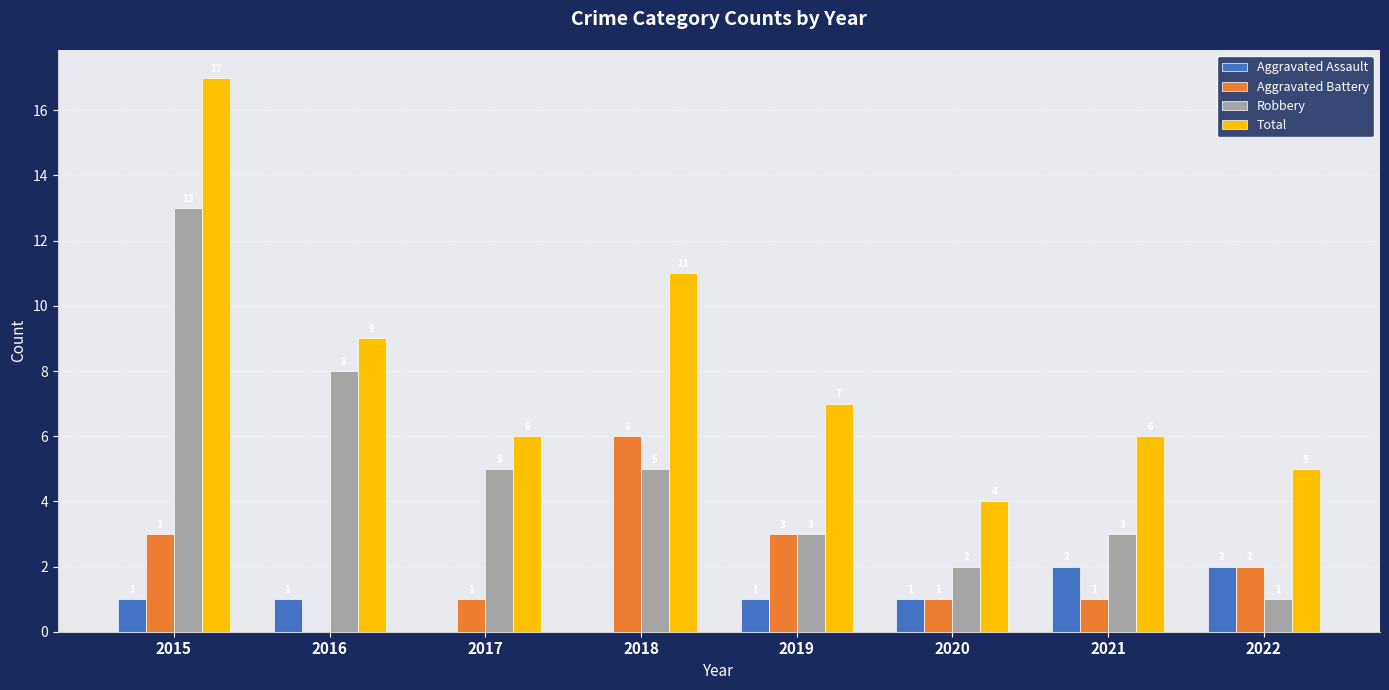

What is the average value of the Robbery series?

5